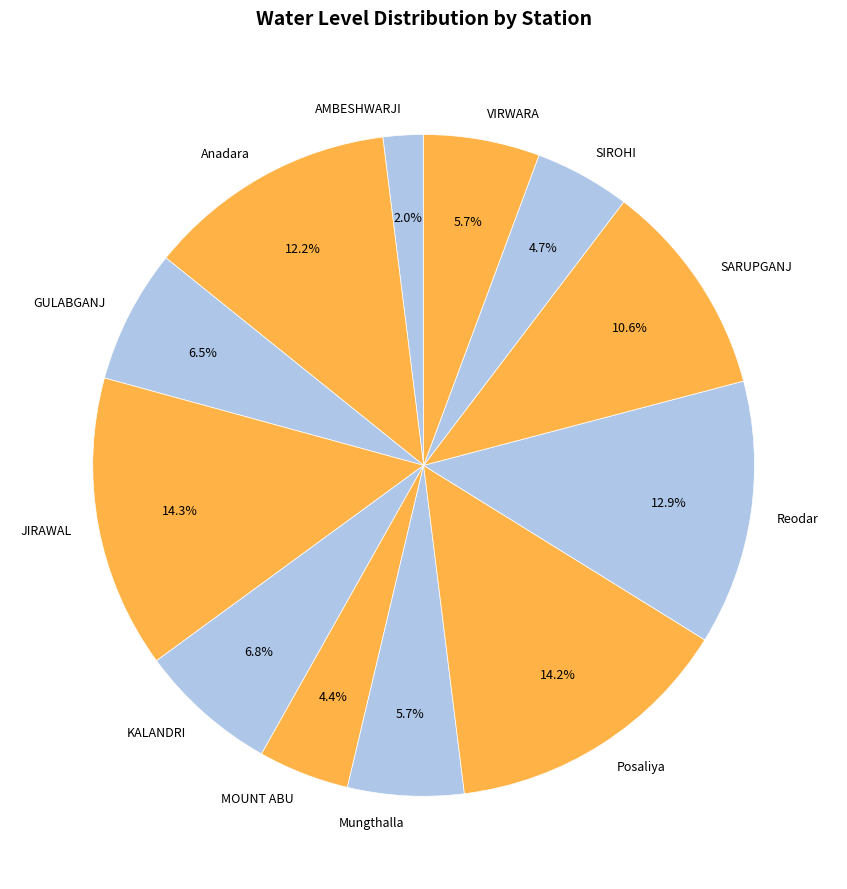

Which has a higher value, SIROHI or Mungthalla?

Mungthalla